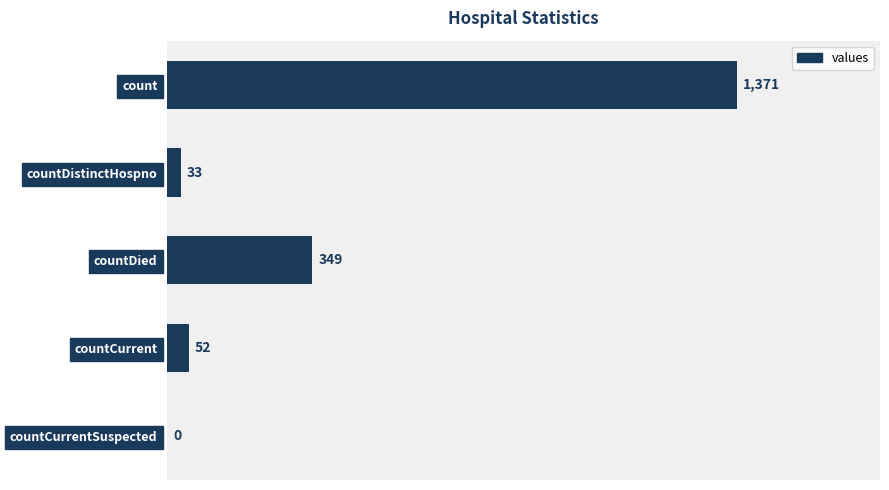

True or false: the data shows 2341 at count.

False